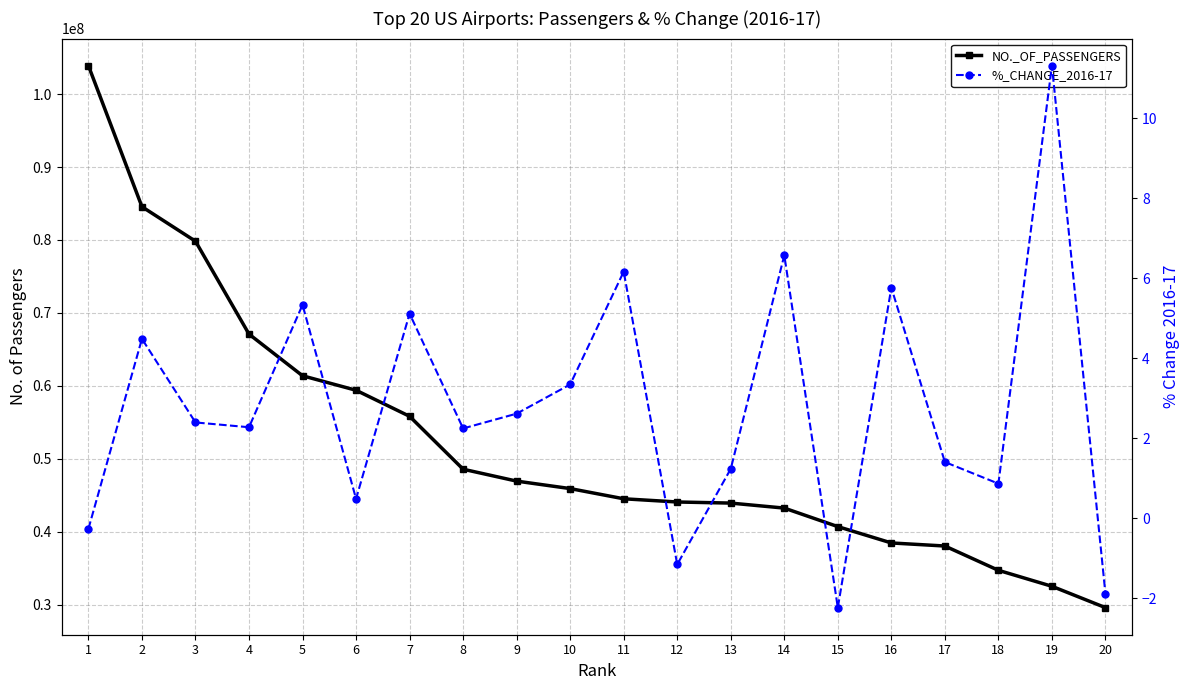

How many distinct data groups are displayed?

2